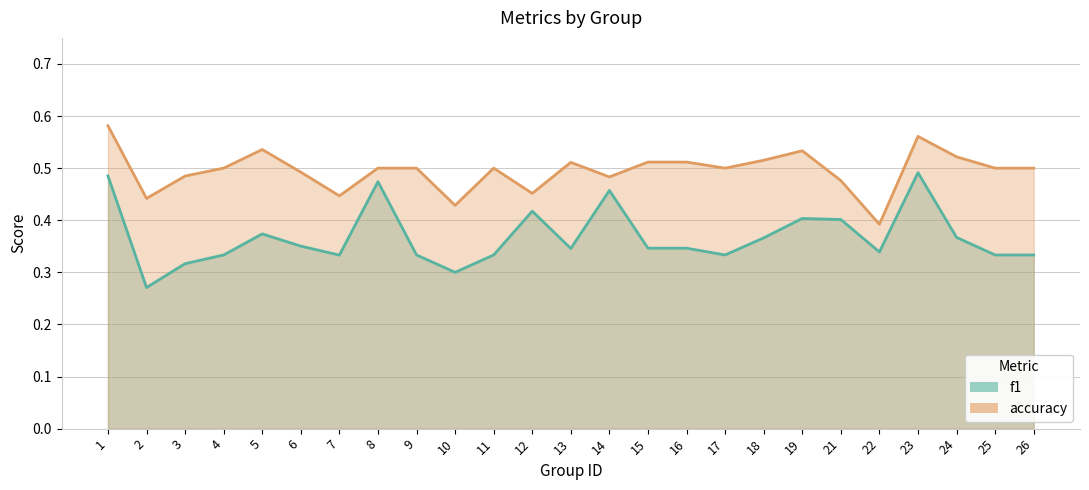

Rank the series at 12 from highest to lowest value.

accuracy, f1